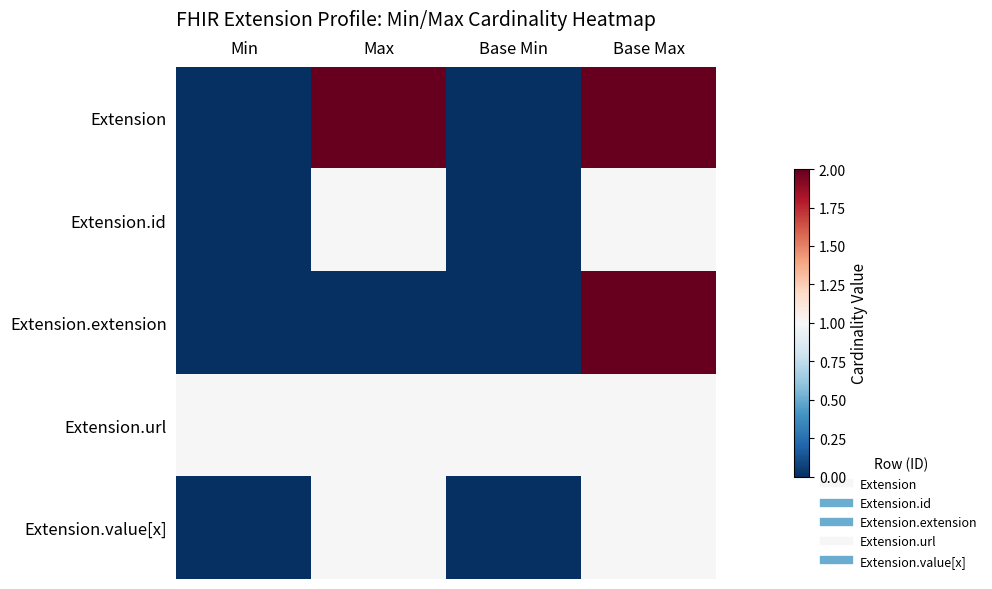

How many data points does each series have?

4